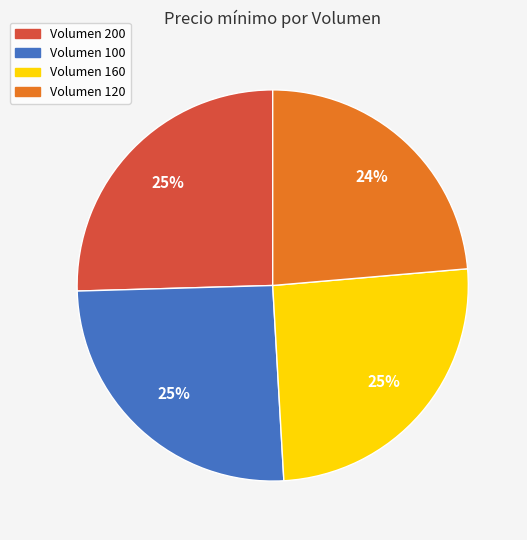

To the nearest percent, what is the average slice percentage?

25%